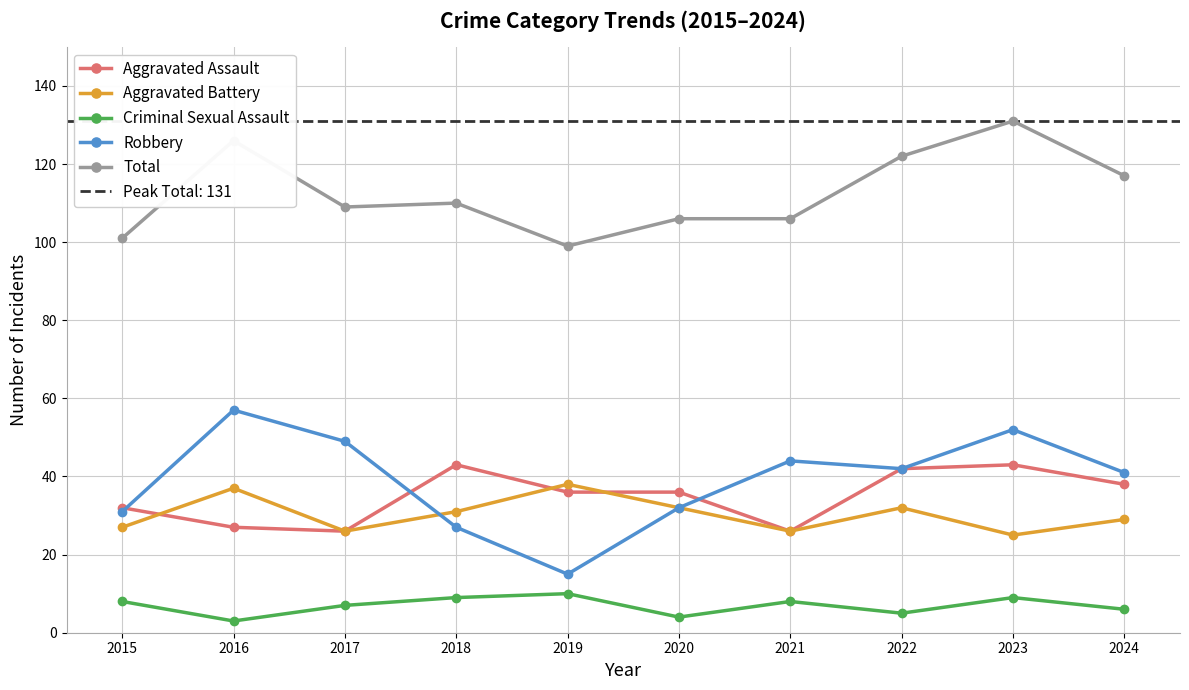

Rank the categories by Aggravated Assault value from lowest to highest.

2017, 2021, 2016, 2015, 2019, 2020, 2024, 2022, 2018, 2023